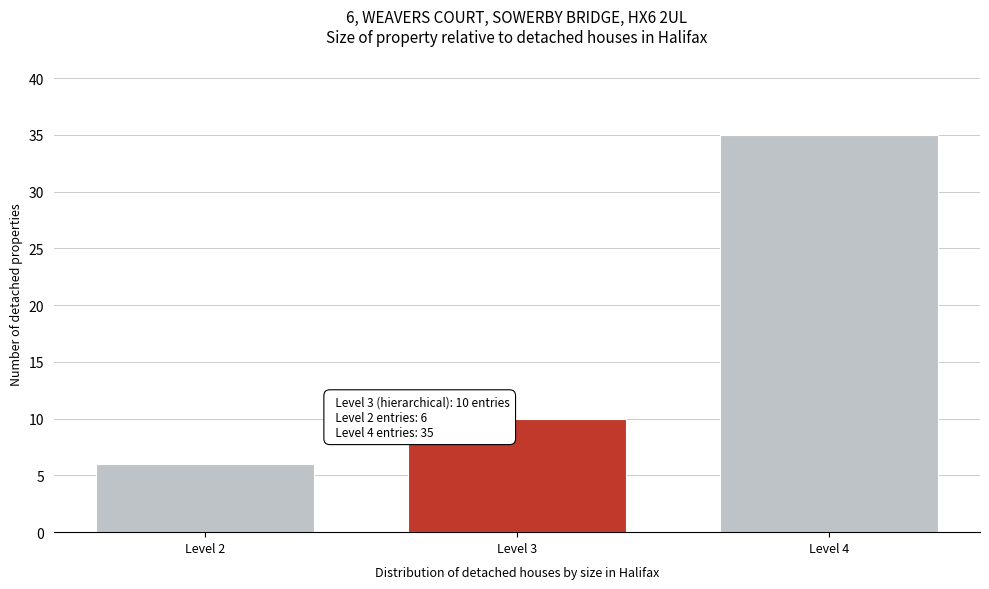

Which range on the x-axis has the tallest bar?

3.5 to 4.5